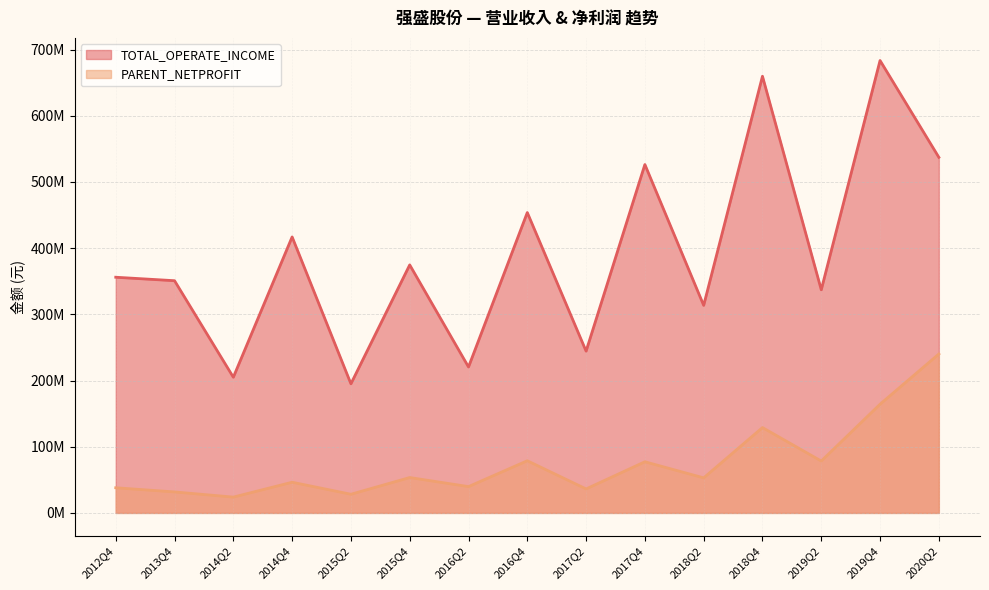

The value of PARENT_NETPROFIT at 2014Q4 is 46357280.3. True or false?

True